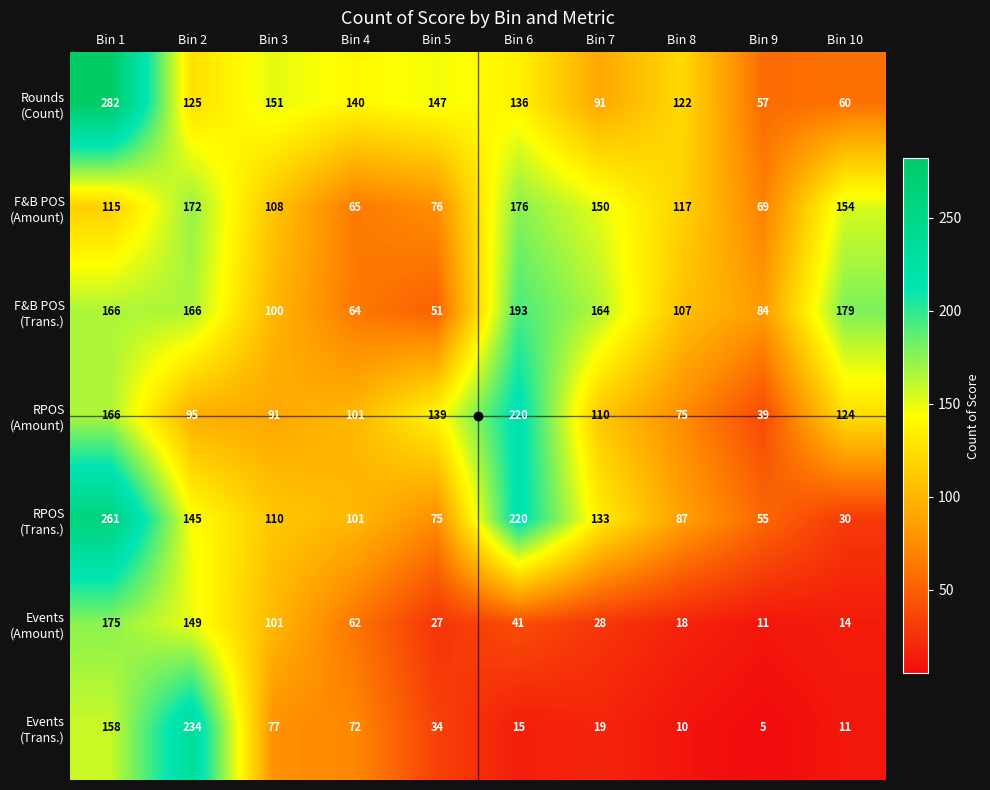

What is the total value across all series at Bin 1?

1323